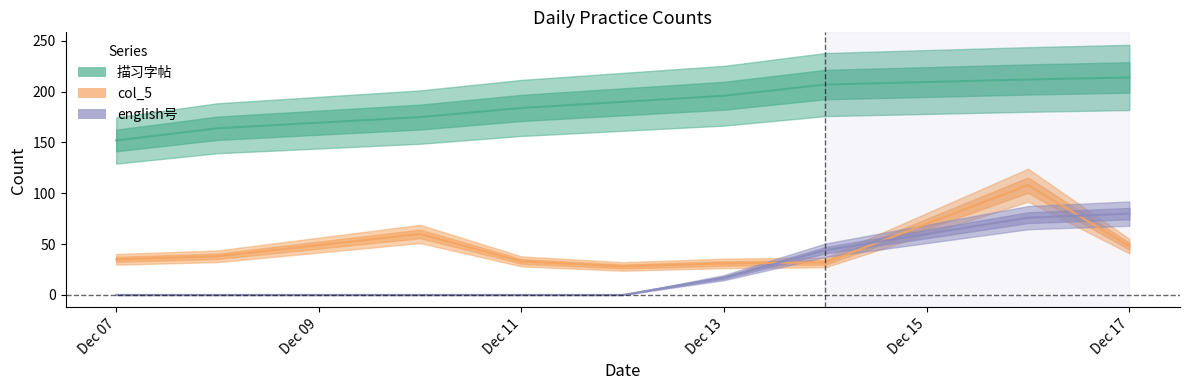

What is the difference between the english号 values at 2017-12-17 and 2017-12-12?

80